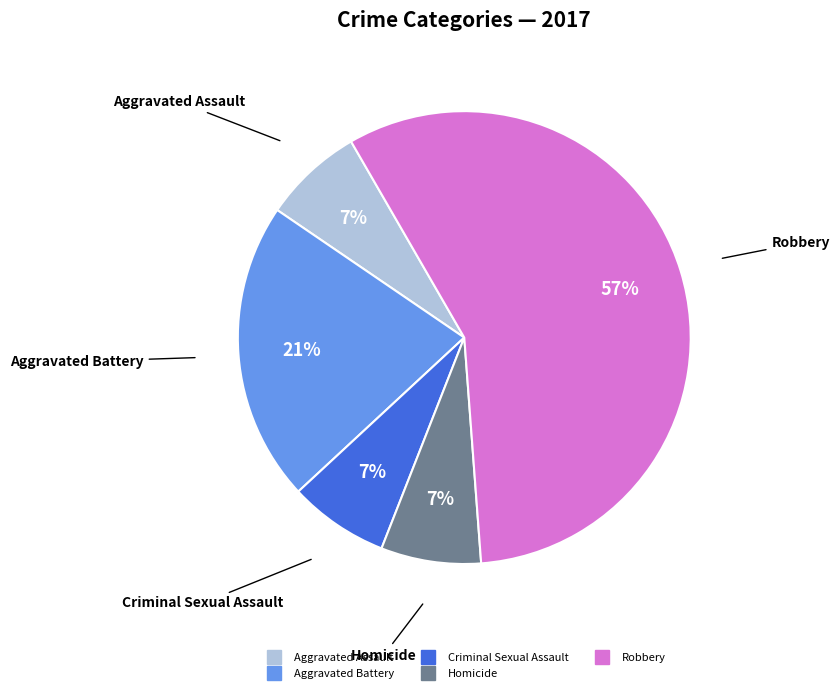

Which slice is the largest?

Robbery